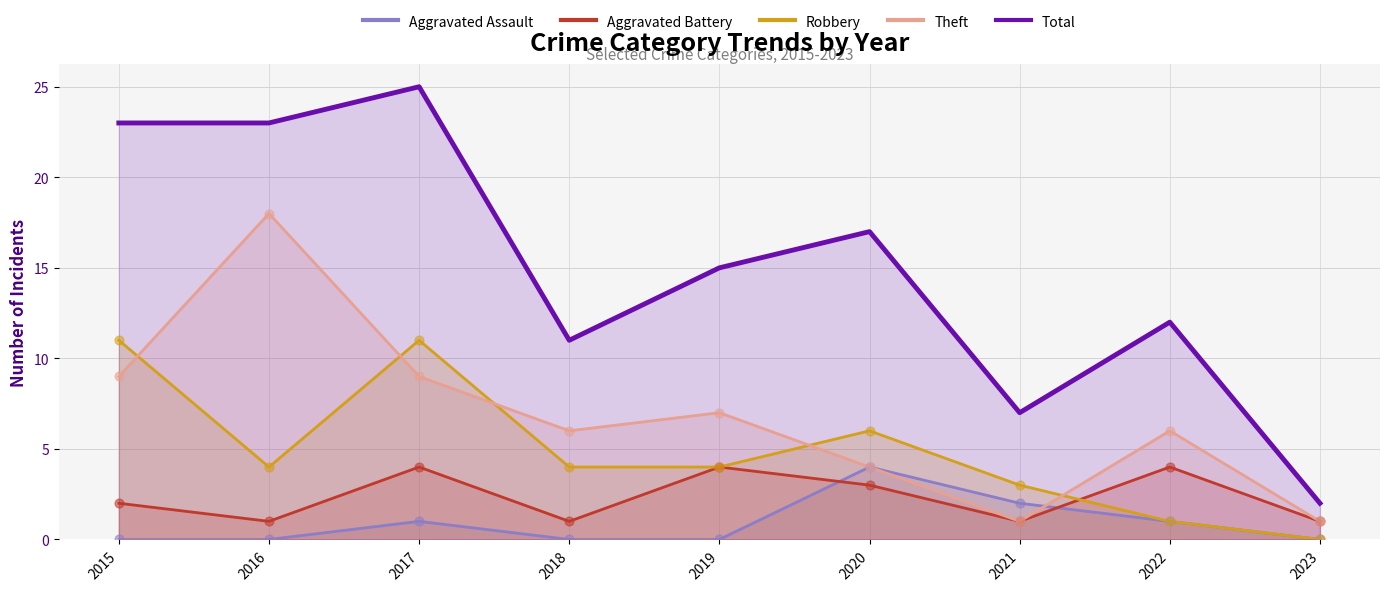

Which series reaches the maximum Y coordinate?

Total